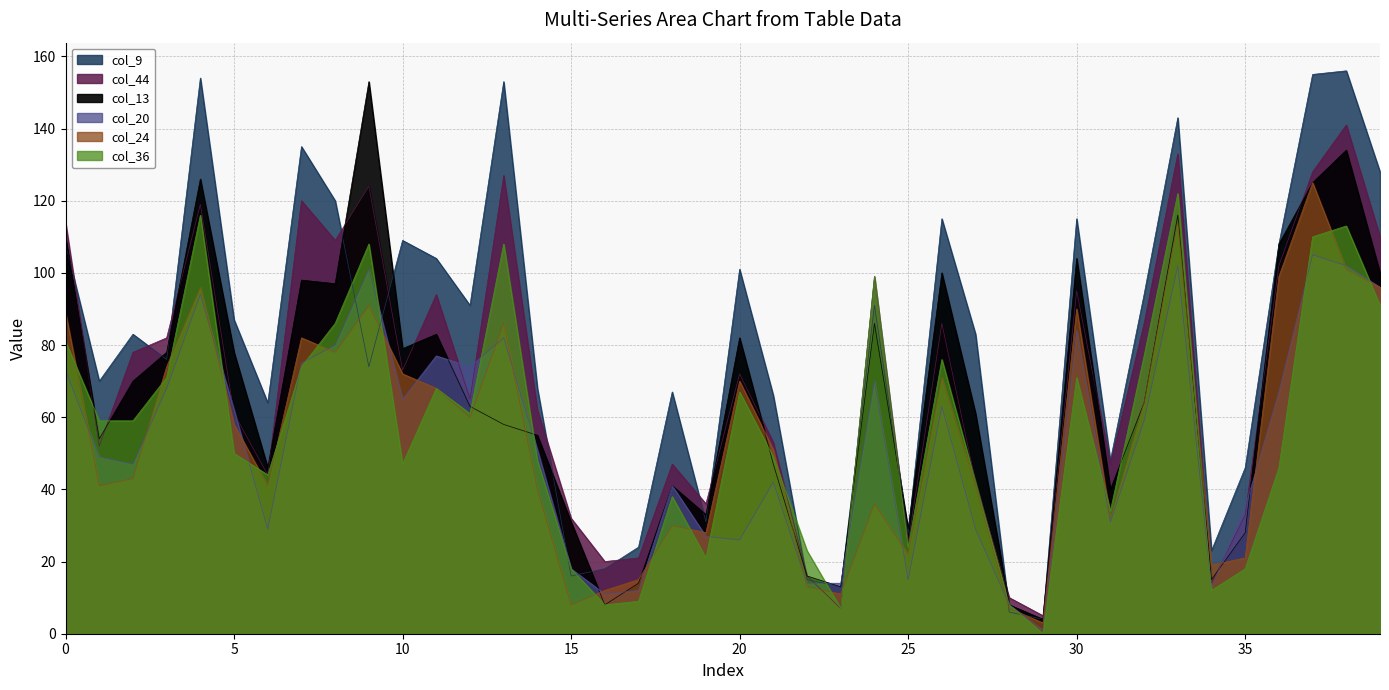

True or false: col_24 has a value of 10 at 25.

False